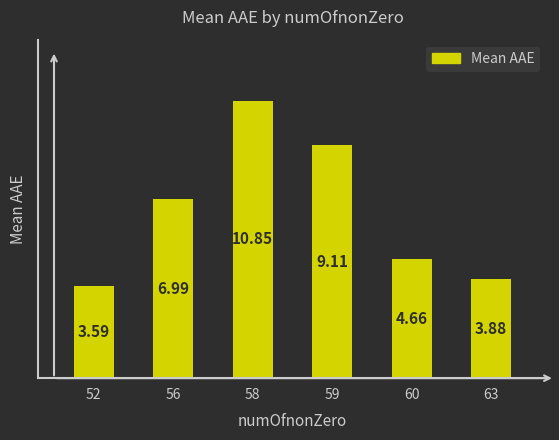

What is the sum of the values at 59 and 60?

13.8